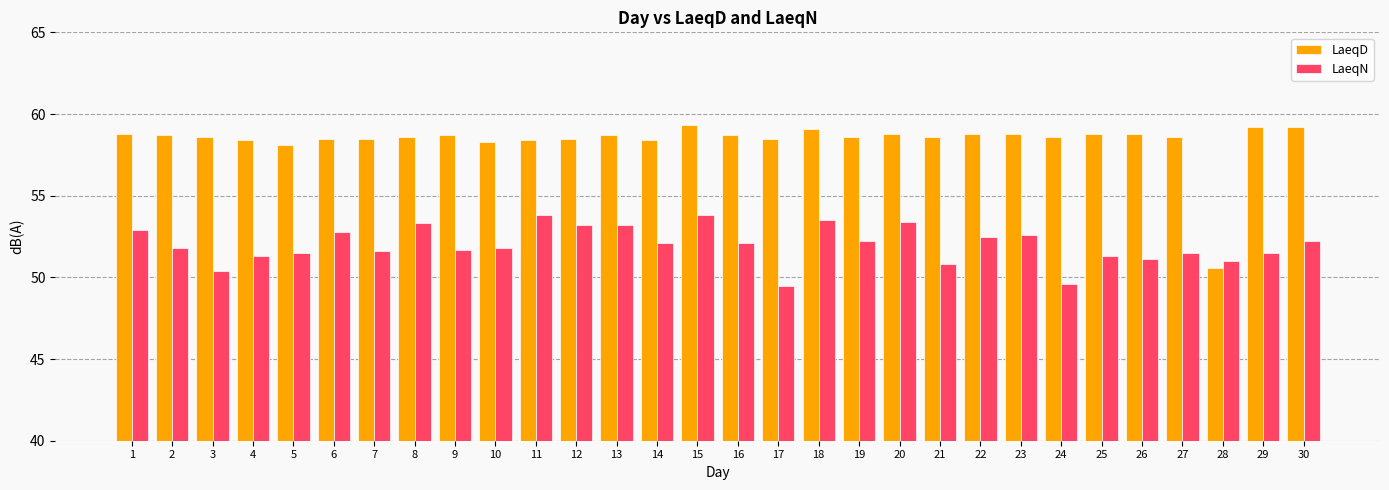

Which series has the largest total across all categories?

LaeqD